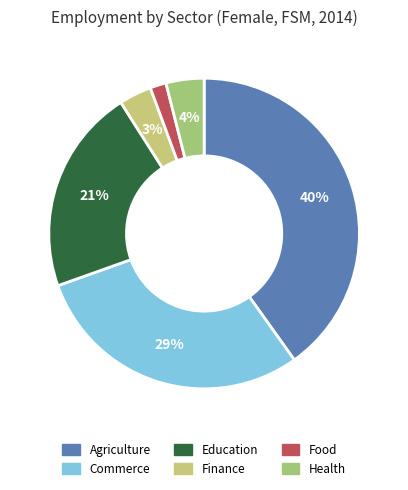

To the nearest percent, what is the average slice percentage?

17%